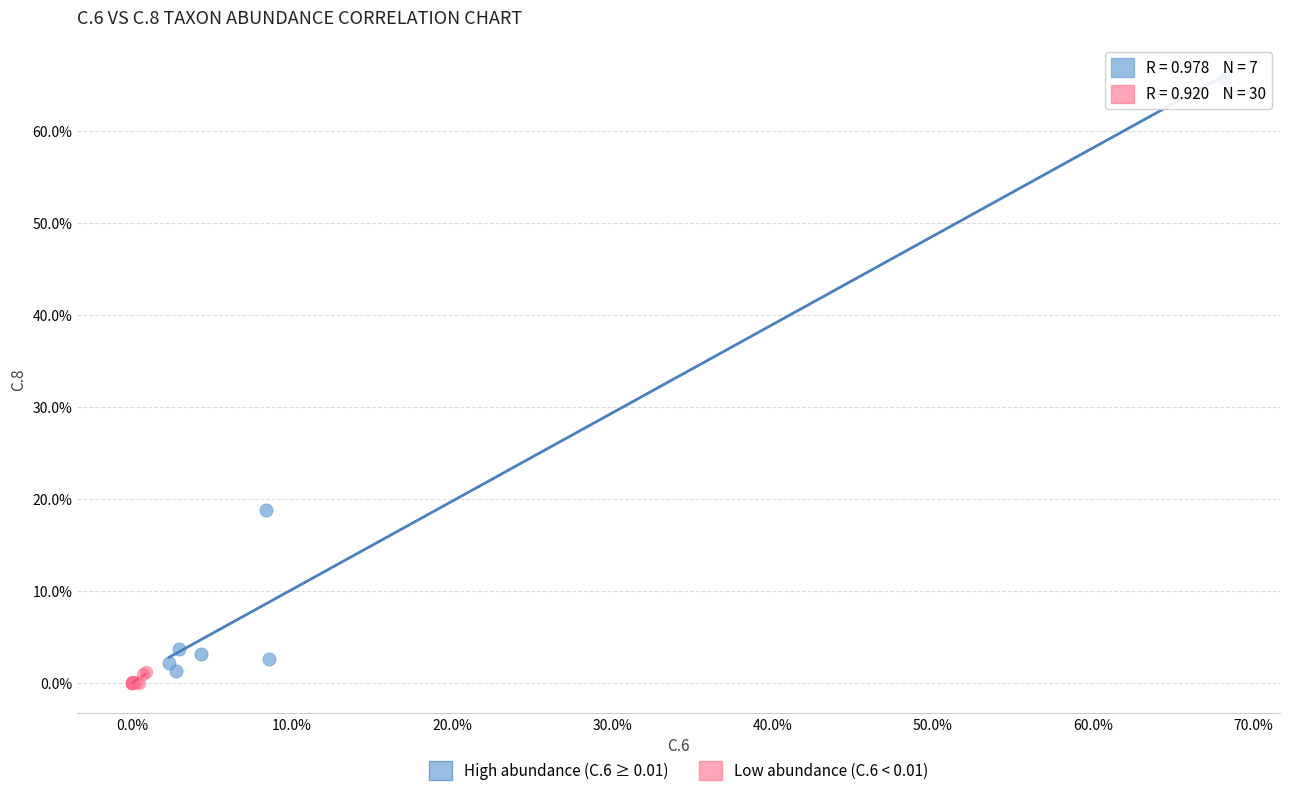

What are all the series names shown in the legend?

High abundance (C.6 ≥ 0.01), Low abundance (C.6 < 0.01)